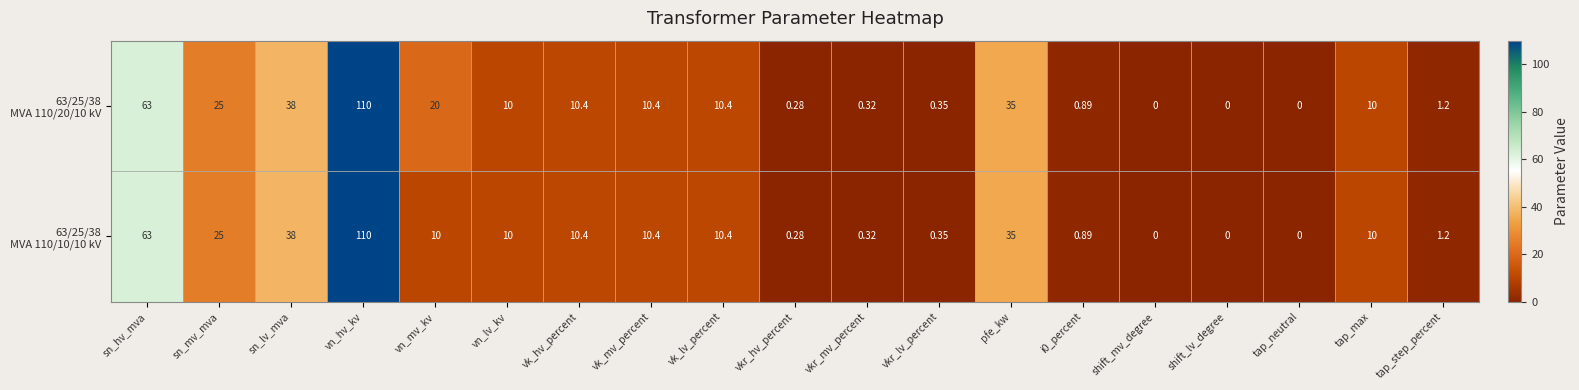

At which category is the sum across all series the highest?

vn_hv_kv